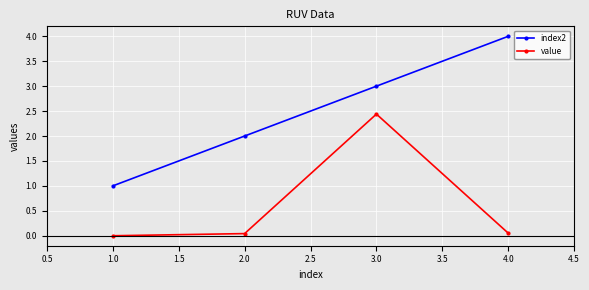

The index2 series shows 2.7 at 4.0. True or false?

False